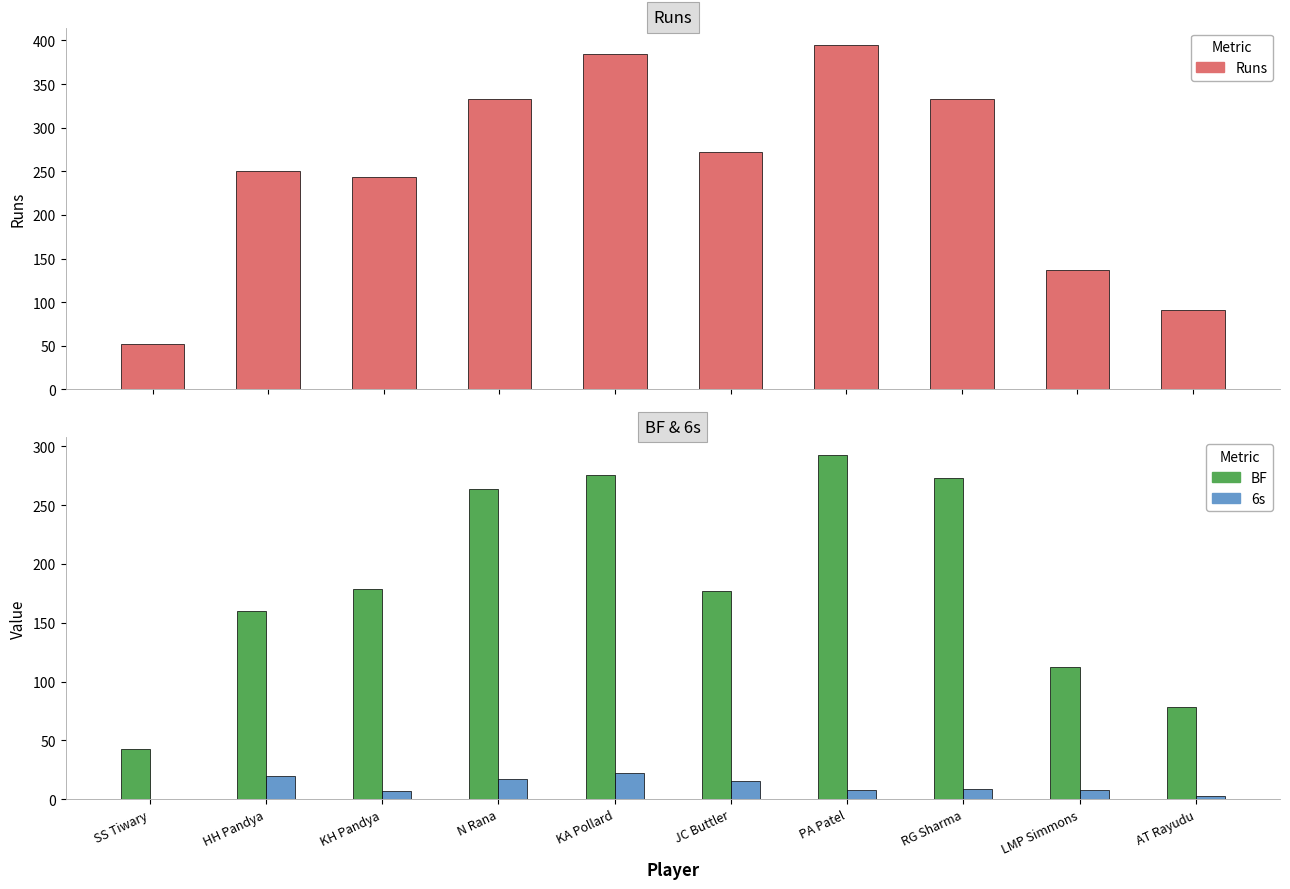

Which label corresponds to the largest value in the chart?

PA Patel